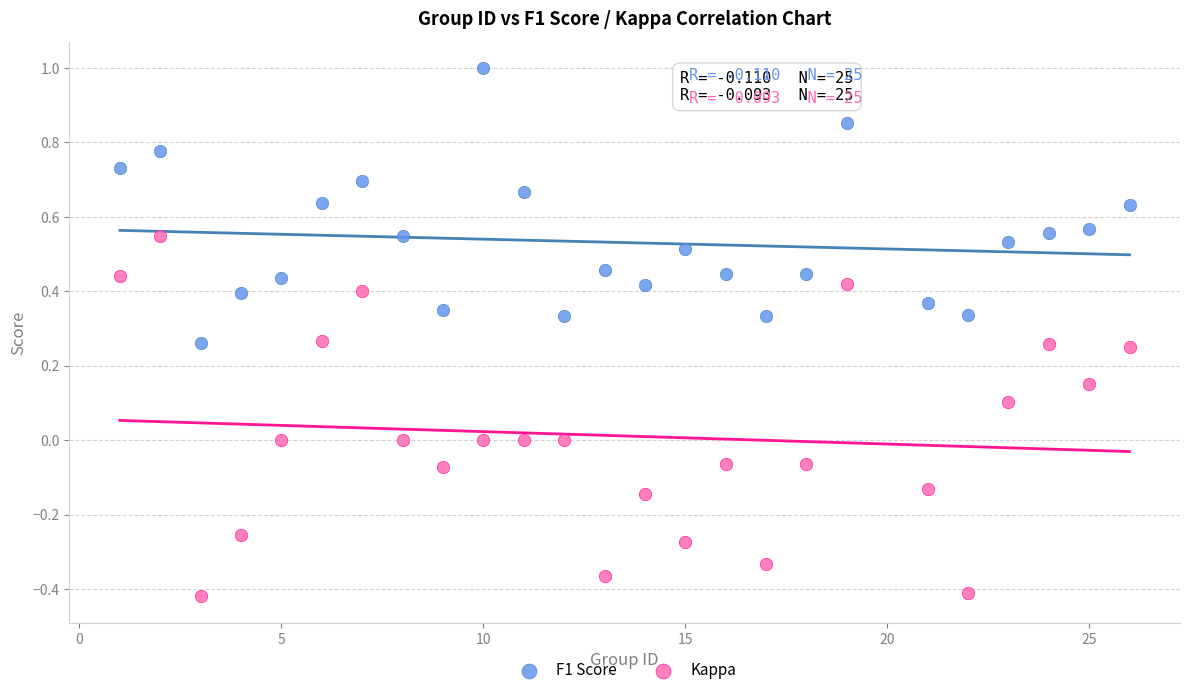

Which series reaches the minimum Y coordinate?

Kappa